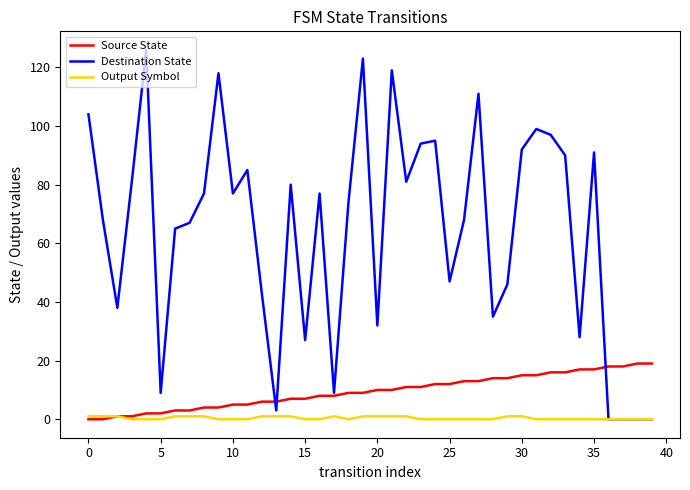

How many lines are shown in the chart?

3